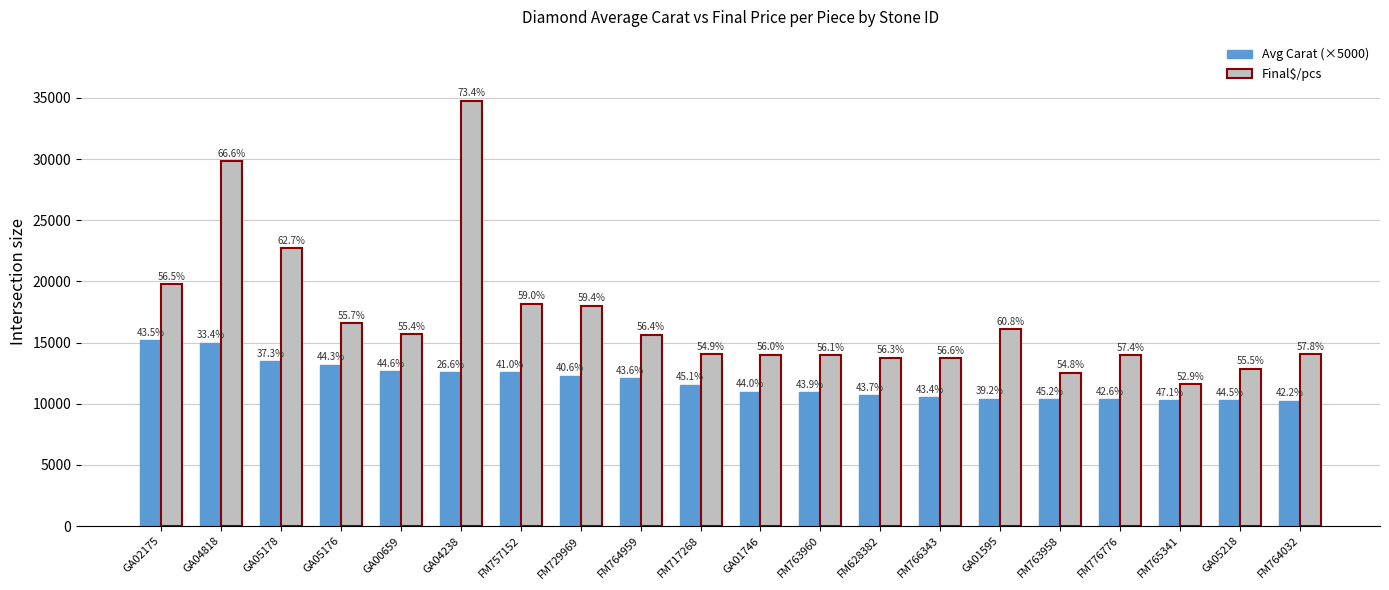

At which category does the chart reach its minimum across all series?

FM764032